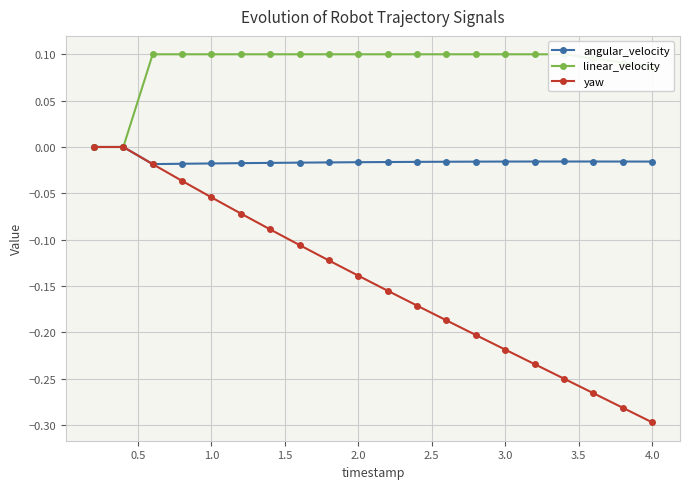

What are all the series names shown in the legend?

angular_velocity, linear_velocity, yaw